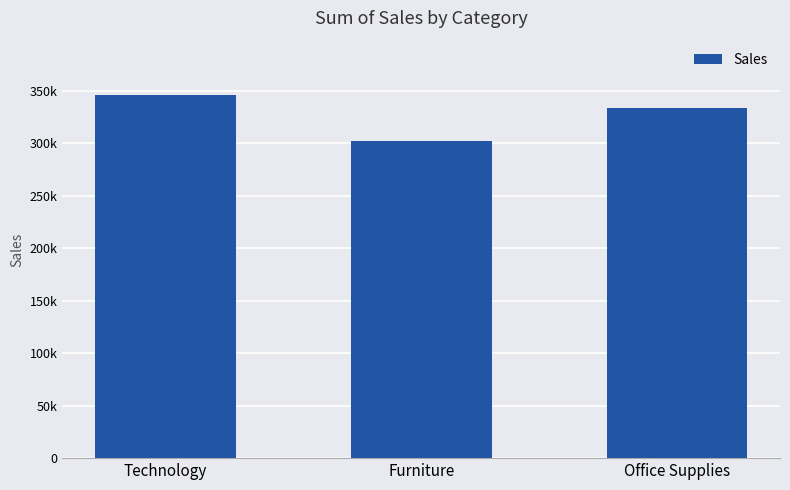

What is the change in value from Technology to Office Supplies?

-12335.6